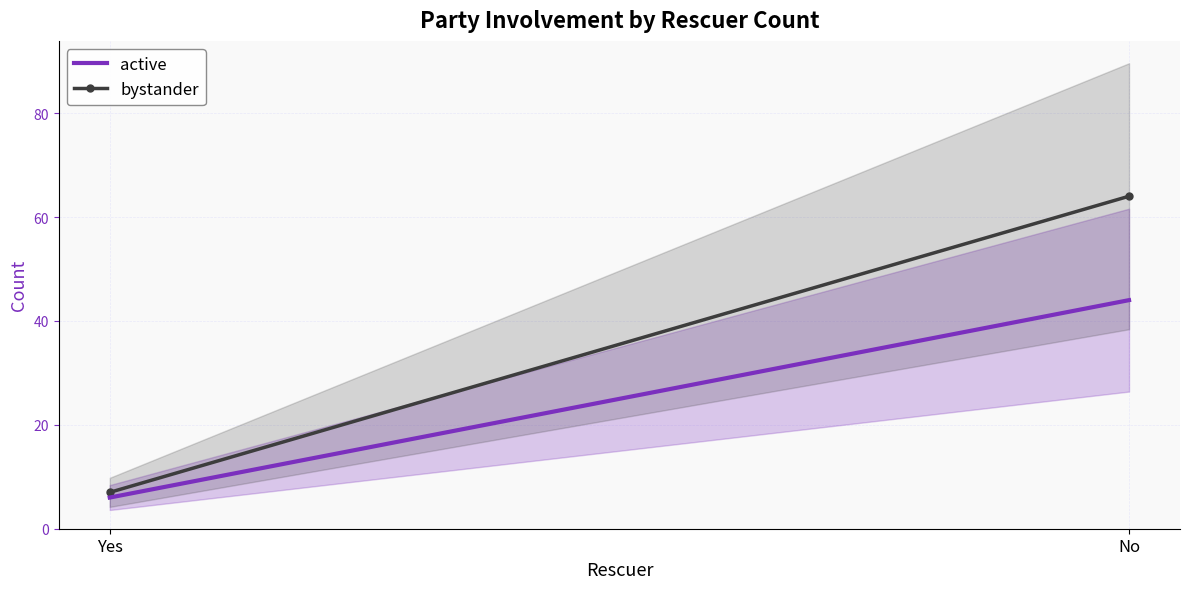

What is the label of the 1st point from the left?

Yes